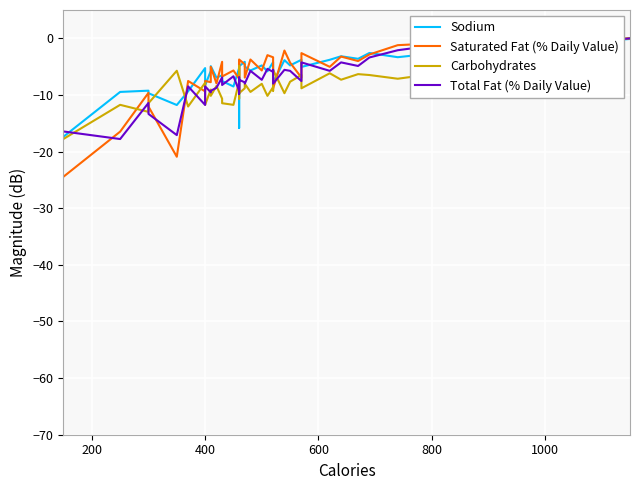

What are all the series names shown in the legend?

Sodium, Saturated Fat (% Daily Value), Carbohydrates, Total Fat (% Daily Value)